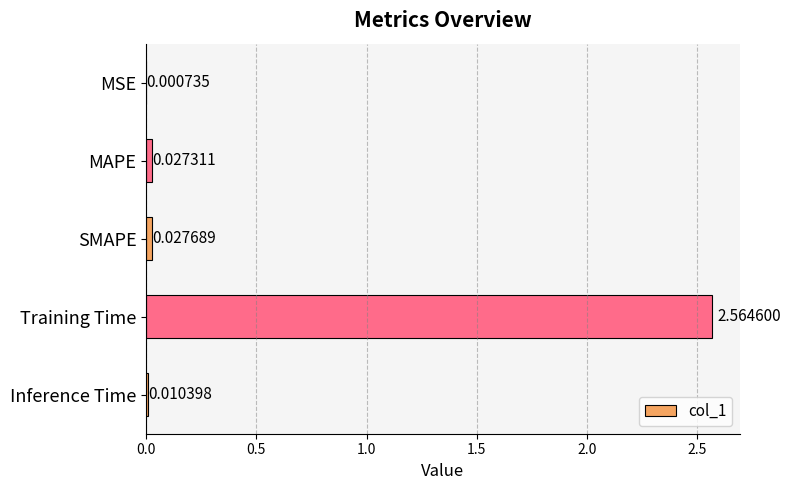

Does the chart contain stacked bars?

No